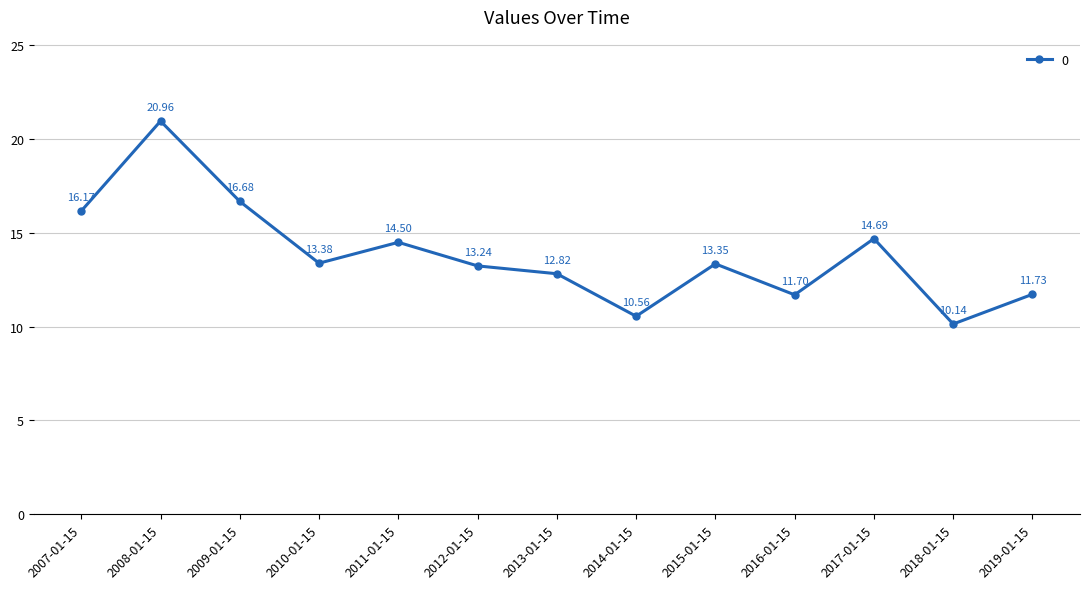

What is the smallest value displayed?

10.1